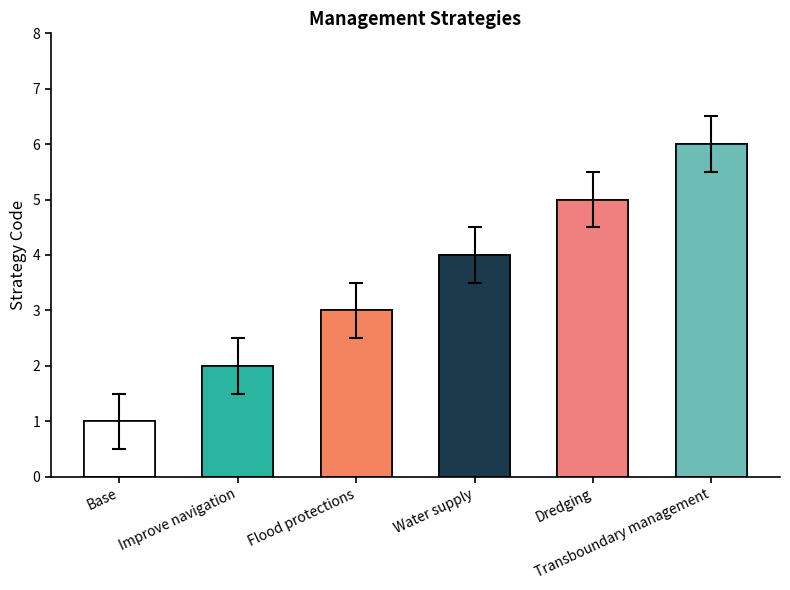

What position from the right is Dredging?

2